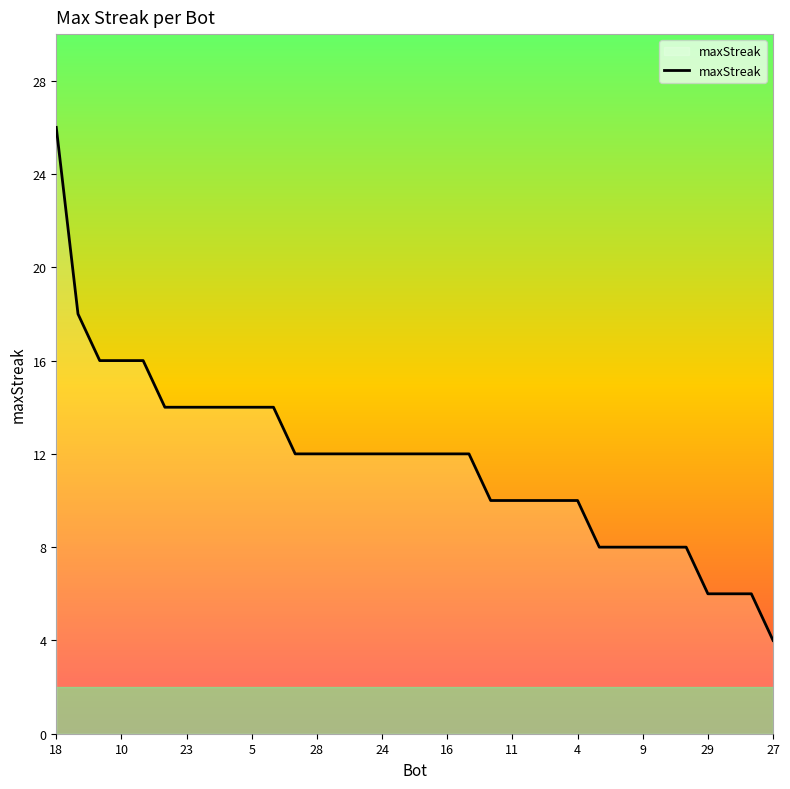

What is the smallest value displayed?

4